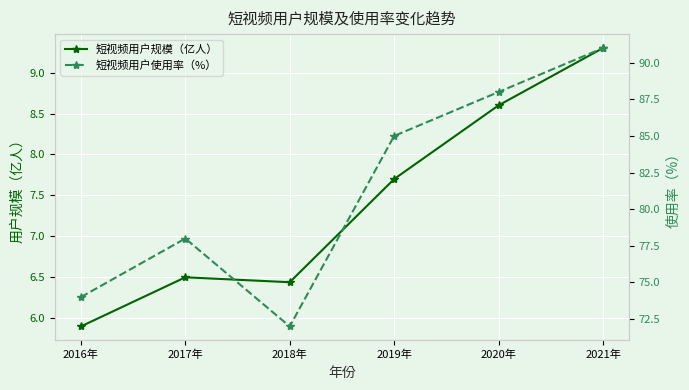

What is the label of the 5th point from the left?

2020年